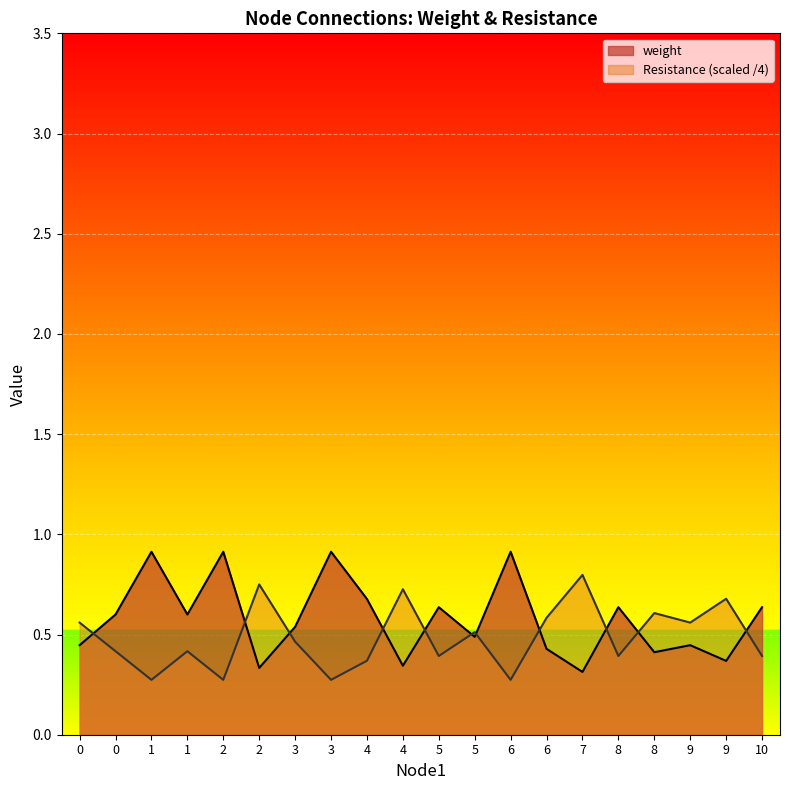

Rank the series at 8 from highest to lowest value.

weight, Resistance